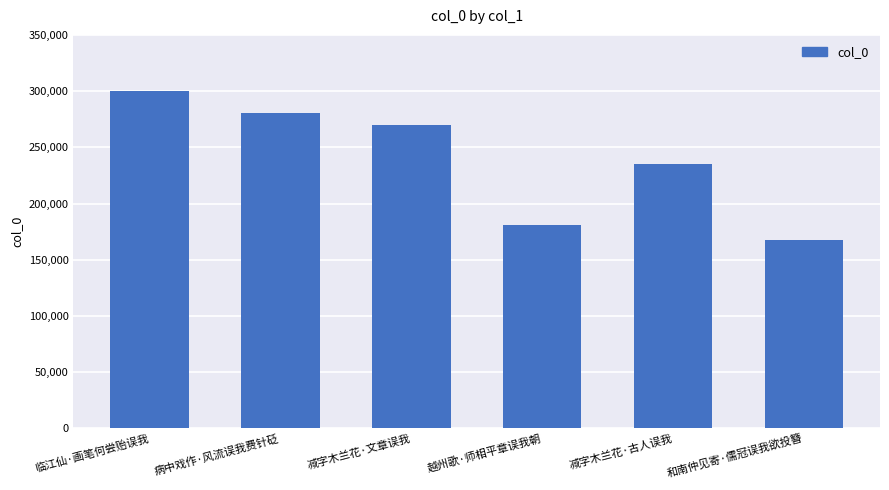

List the labels in order of value, largest first.

临江仙·画笔何尝贻误我, 病中戏作·风流误我费针砭, 减字木兰花·文章误我, 减字木兰花·古人误我, 越州歌·师相平章误我朝, 和南仲见寄·儒冠误我欲投簪